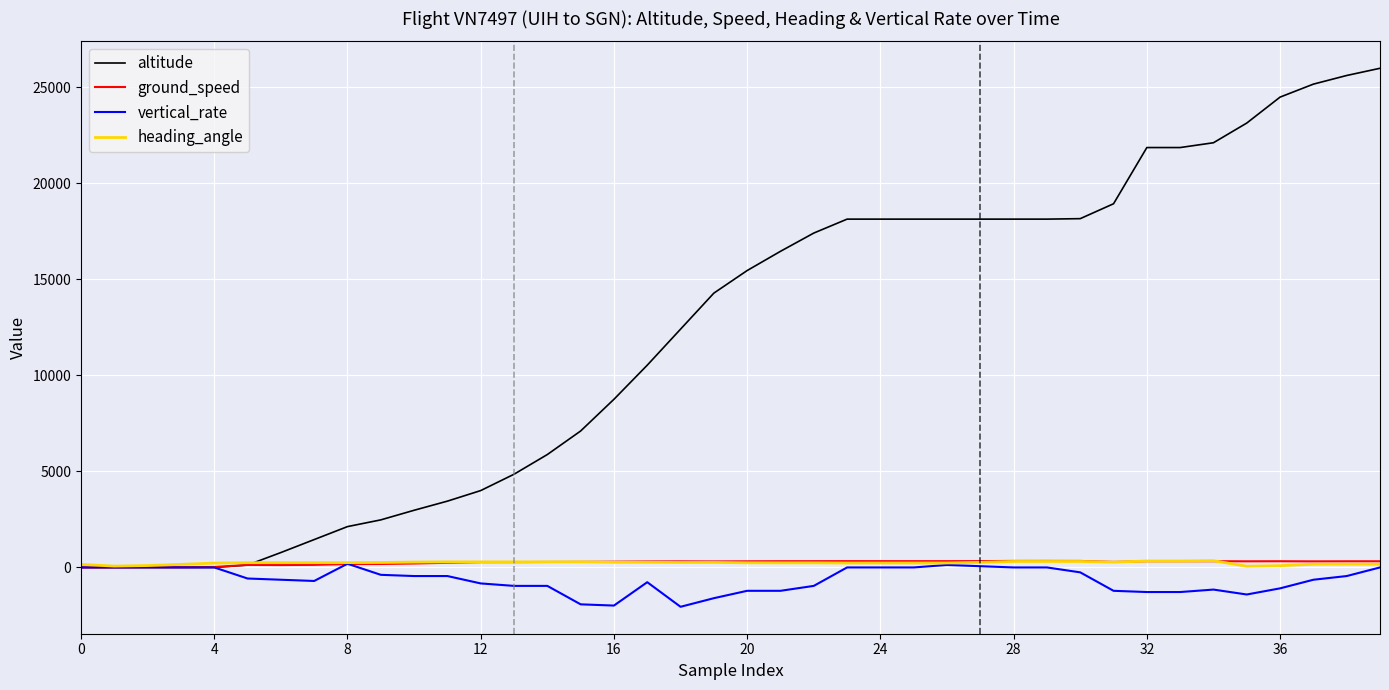

Which series has the largest total across all categories?

altitude